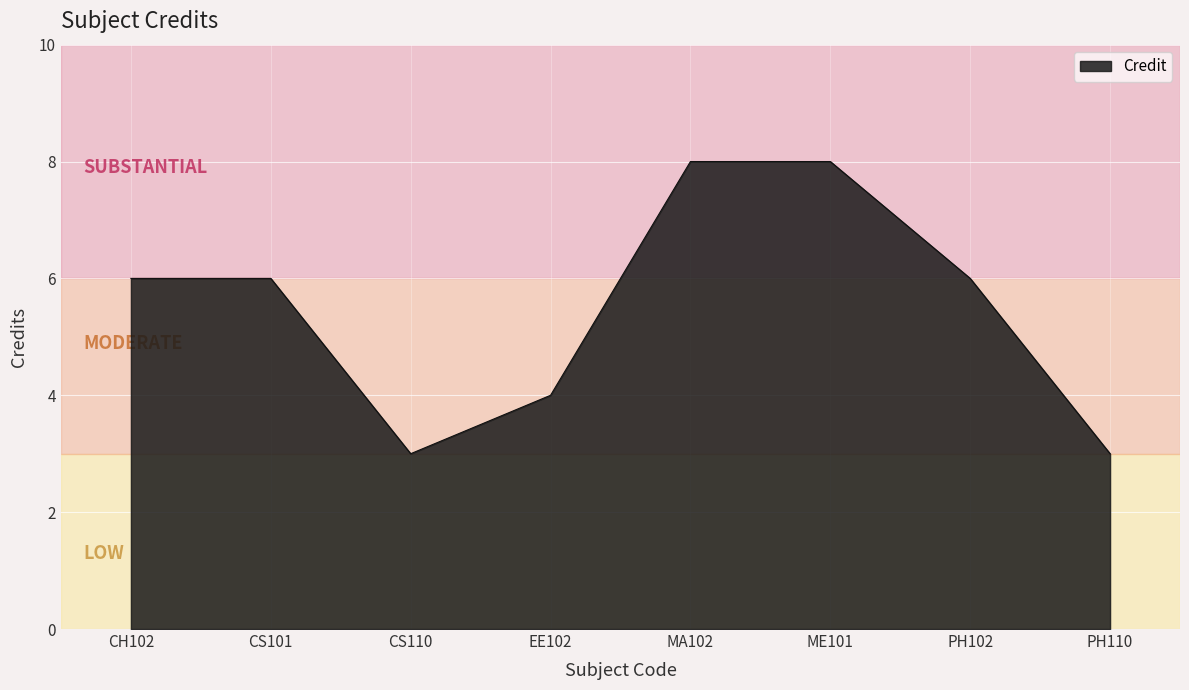

Reading left to right, extract all data points from this chart.

CH102=6	CS101=6	CS110=3	EE102=4	MA102=8	ME101=8	PH102=6	PH110=3